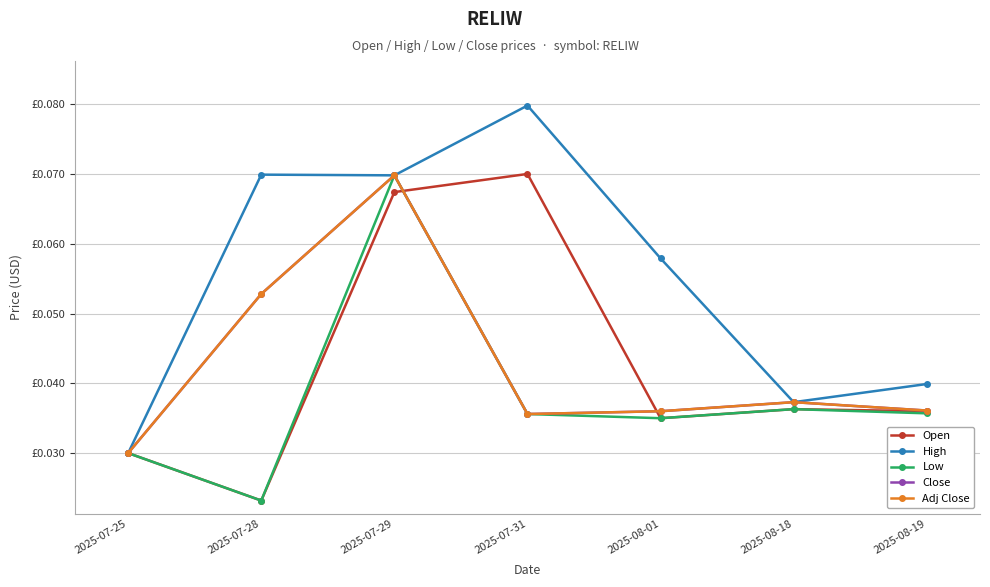

Is this an area chart (filled region under the line)?

No